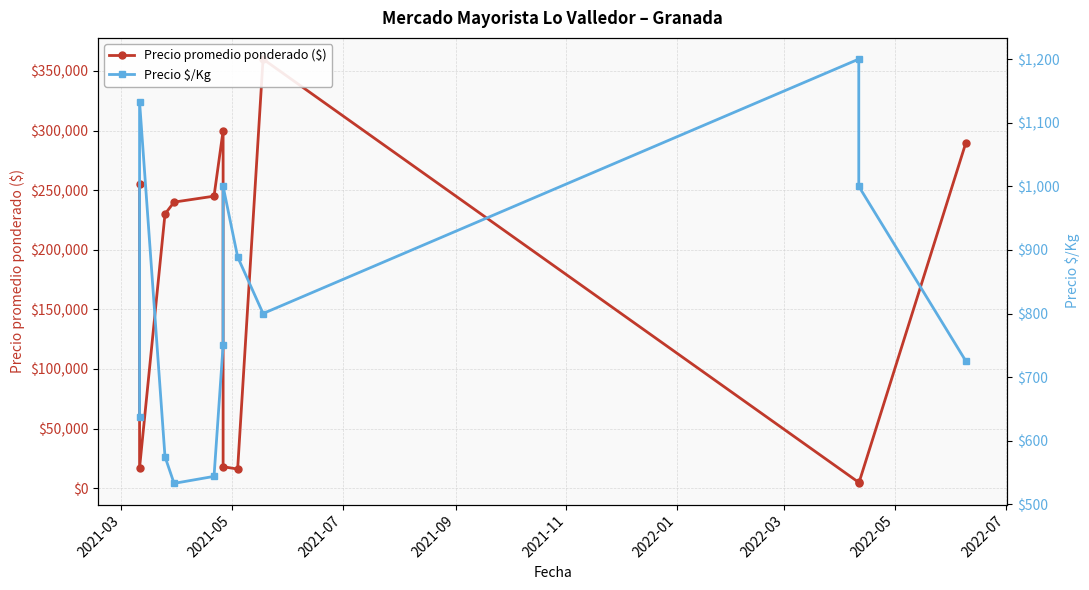

True or false: Precio $/Kg and Precio promedio ponderado ($) cross at least once.

False